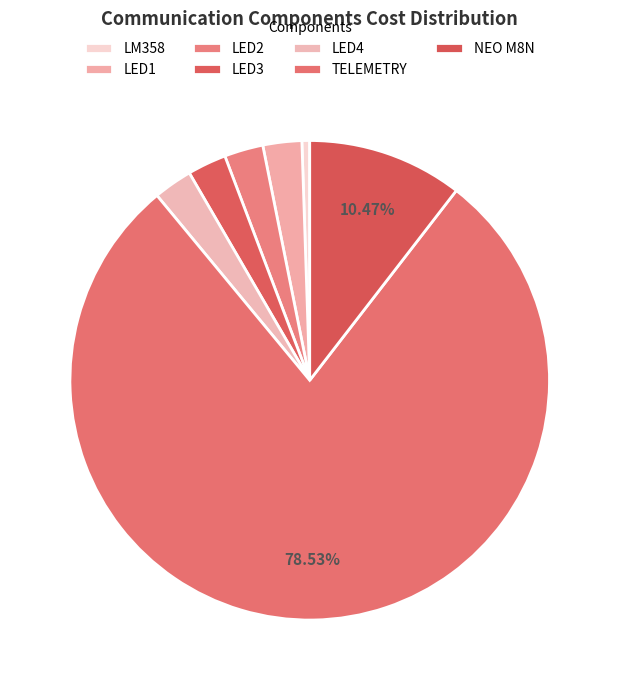

Count the number of slices in the pie.

7